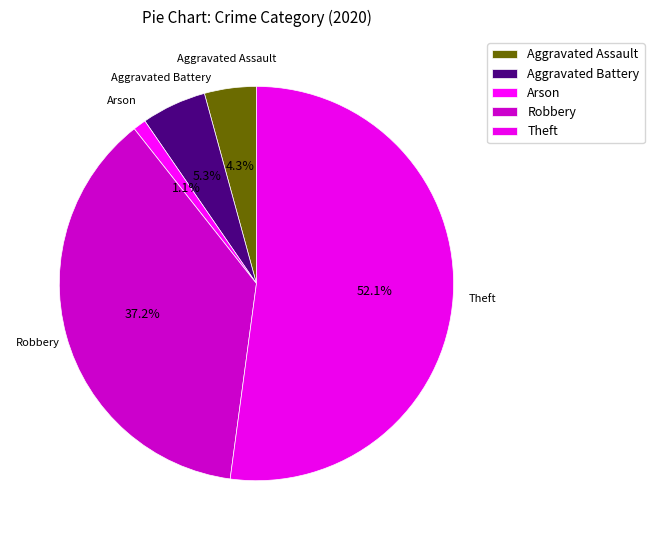

To the nearest percent, what portion does Theft represent?

52%